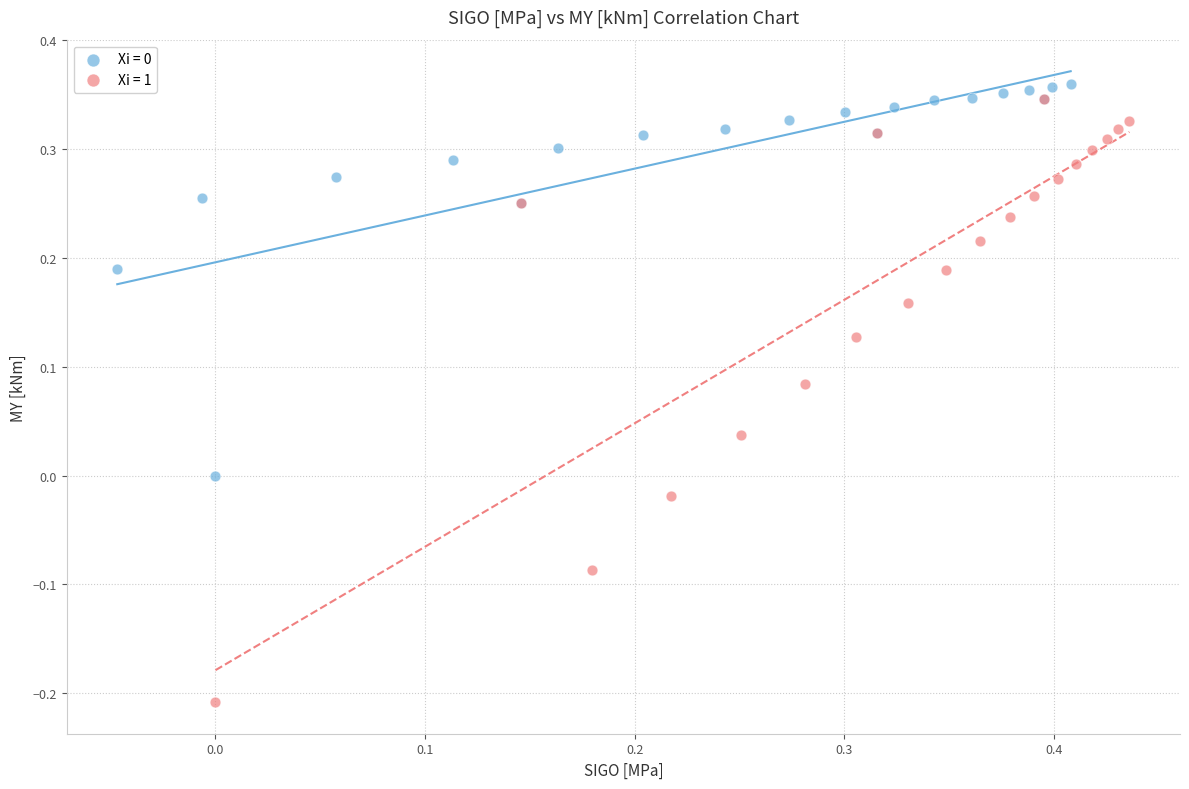

Which series reaches the minimum Y coordinate?

Xi = 1